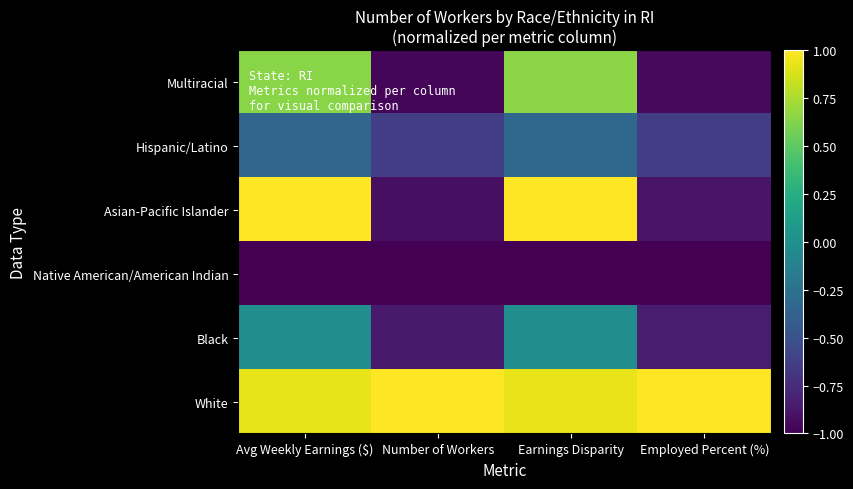

What is the total value across all series at Earnings Disparity?

1.2